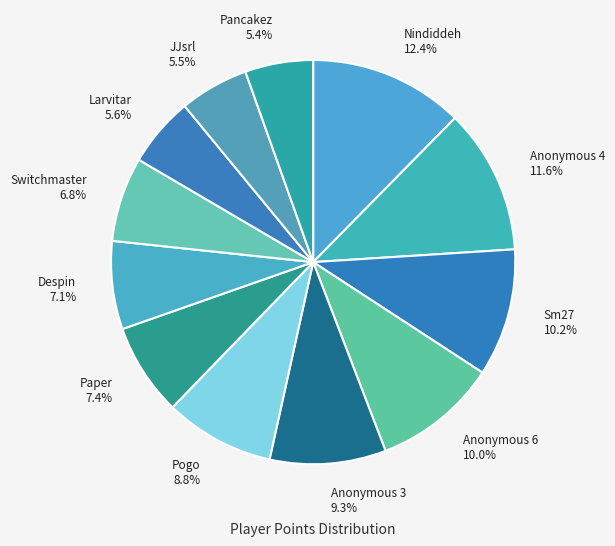

How much of the chart is everything except Nindiddeh?

87.6%